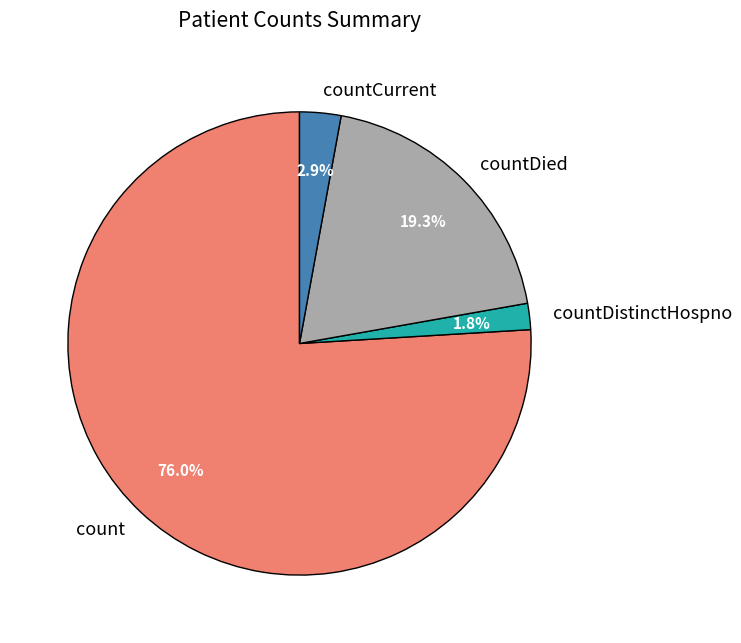

To the nearest percent, what is the average slice percentage?

25%